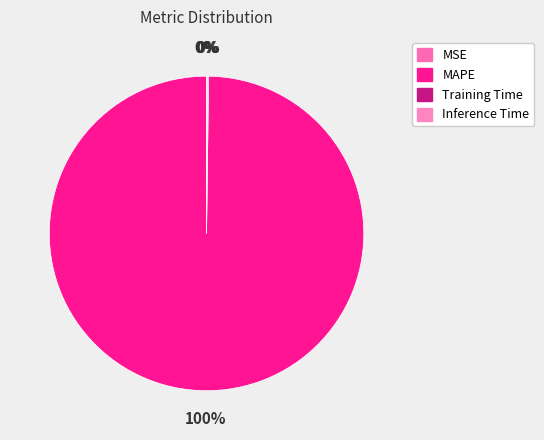

The Training Time slice represents 0% of the pie. True or false?

True